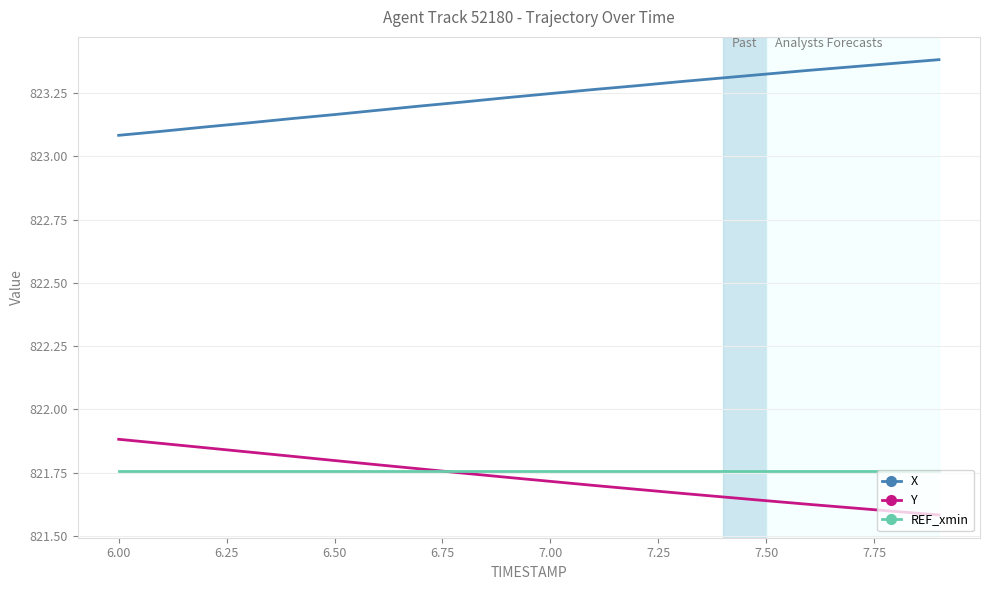

Which series has the largest total across all categories?

X